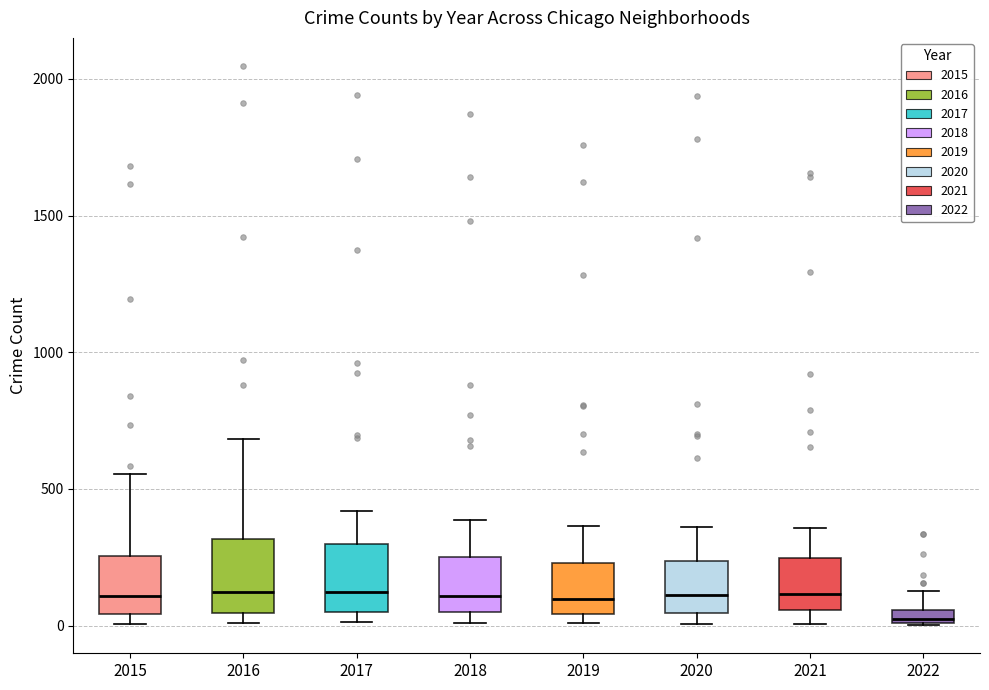

Where does the upper whisker of the box at x = 2019 end on the y-axis? The values are not printed on the chart, so give them approximately, as read against the axis.

350